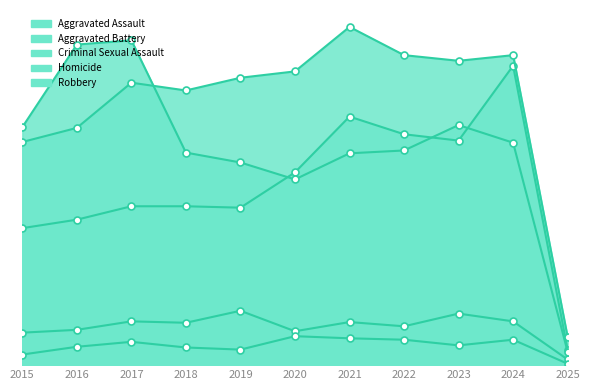

Between 2016 and 2018, which series saw the biggest shift?

Robbery